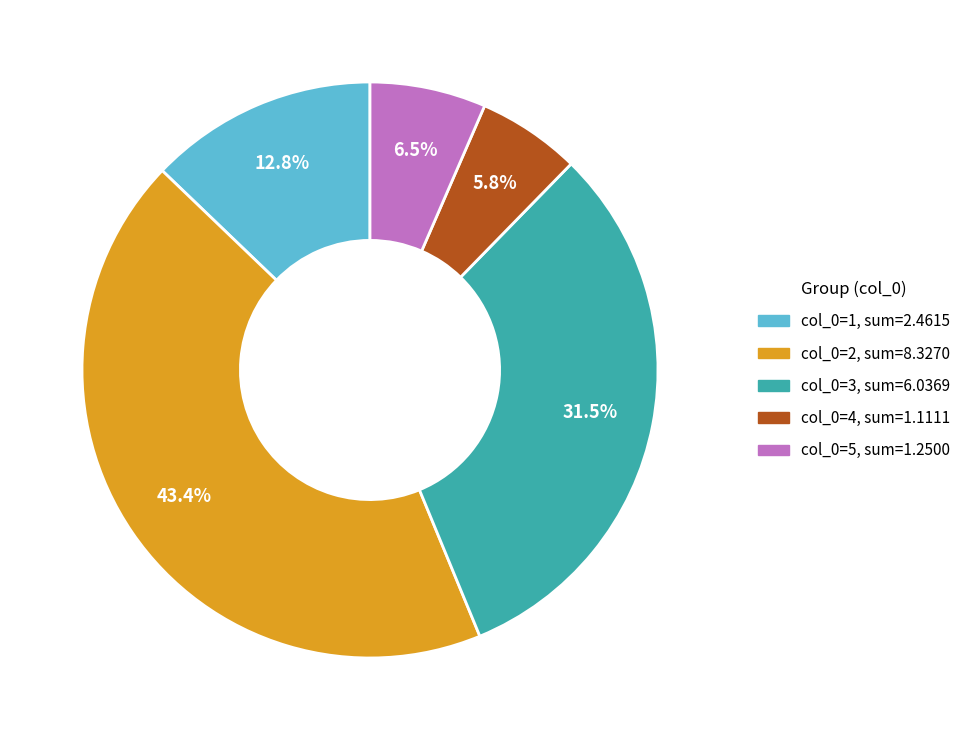

Is there a majority slice in this chart?

No